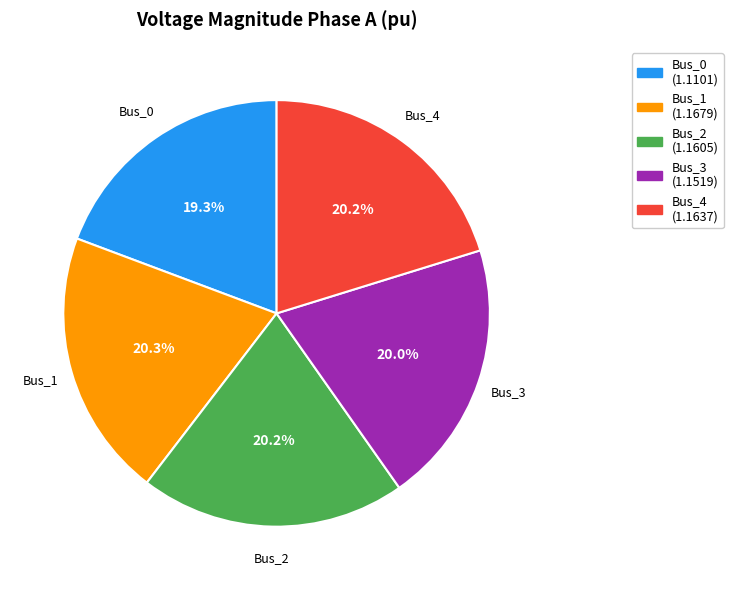

True or false: Bus_1 accounts for 20% of the total.

True